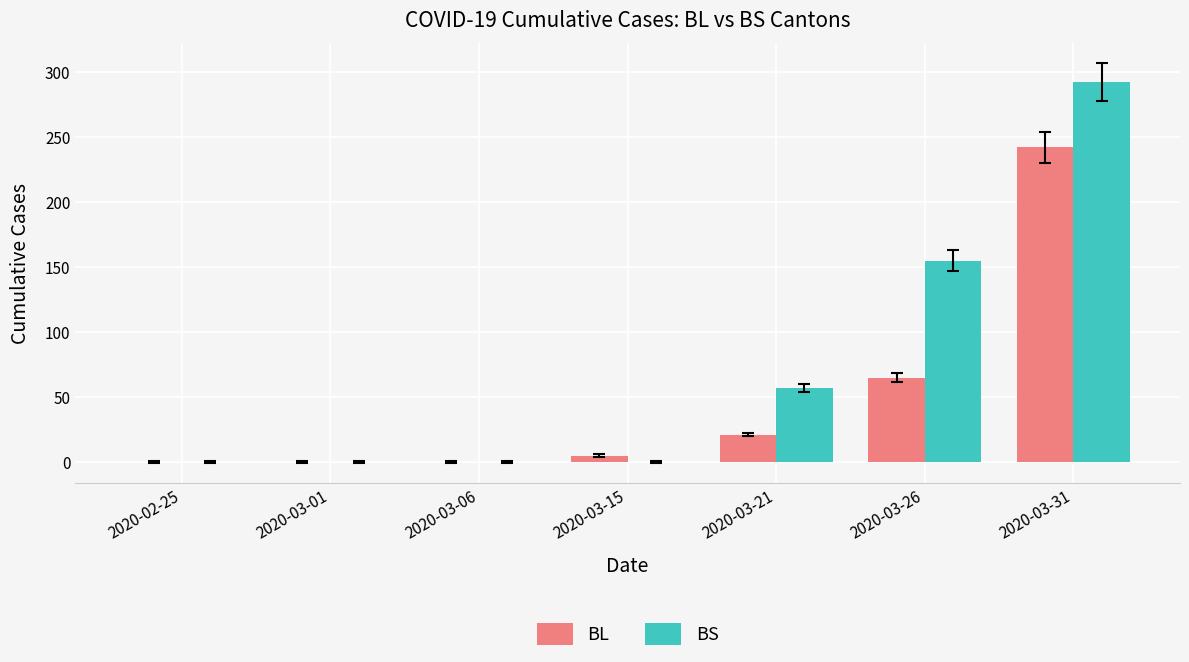

The BS series shows 57 at 2020-03-21. True or false?

True